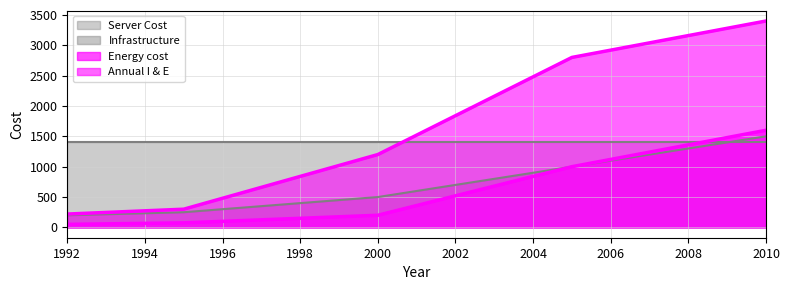

What is the difference between the maximum and minimum values in the Annual I & E series?

3180